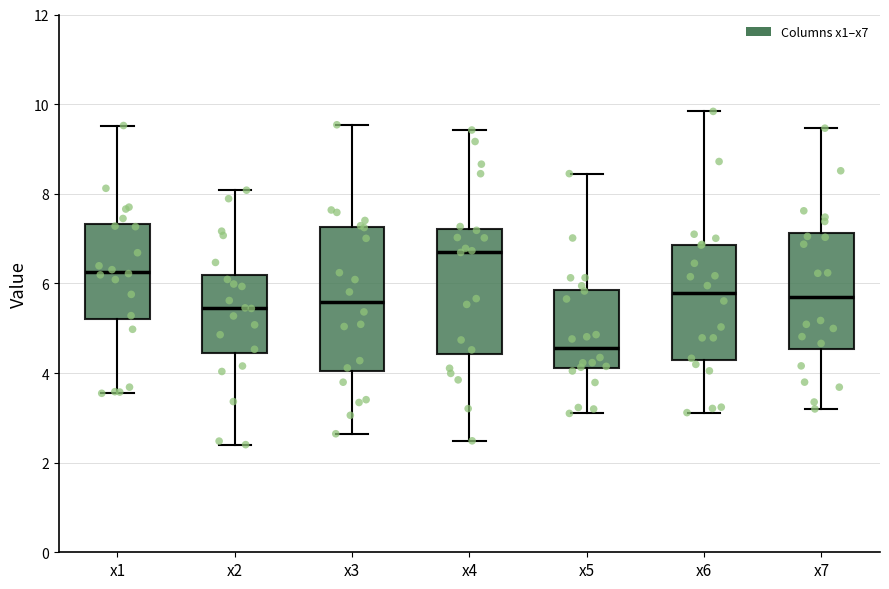

Reading left to right, read every box against the y-axis: the position of its median line, the range the box covers, and the ends of its whiskers. The values are not printed on the chart, so give them approximately, as read against the axis.

x1: median 6.2, box 5.2 to 7.4, whiskers 3.6 to 9.6
x2: median 5.4, box 4.4 to 6.2, whiskers 2.4 to 8.0
x3: median 5.6, box 4.0 to 7.2, whiskers 2.6 to 9.6
x4: median 6.8, box 4.4 to 7.2, whiskers 2.4 to 9.4
x5: median 4.6, box 4.2 to 5.8, whiskers 3.0 to 8.4
x6: median 5.8, box 4.2 to 6.8, whiskers 3.2 to 9.8
x7: median 5.6, box 4.6 to 7.2, whiskers 3.2 to 9.4